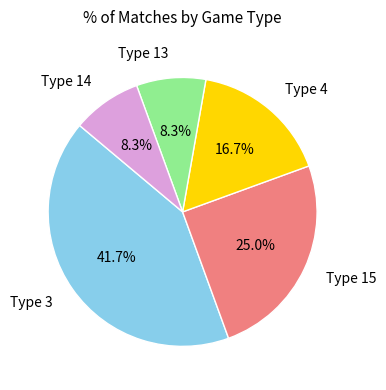

Does any single category account for the majority?

No